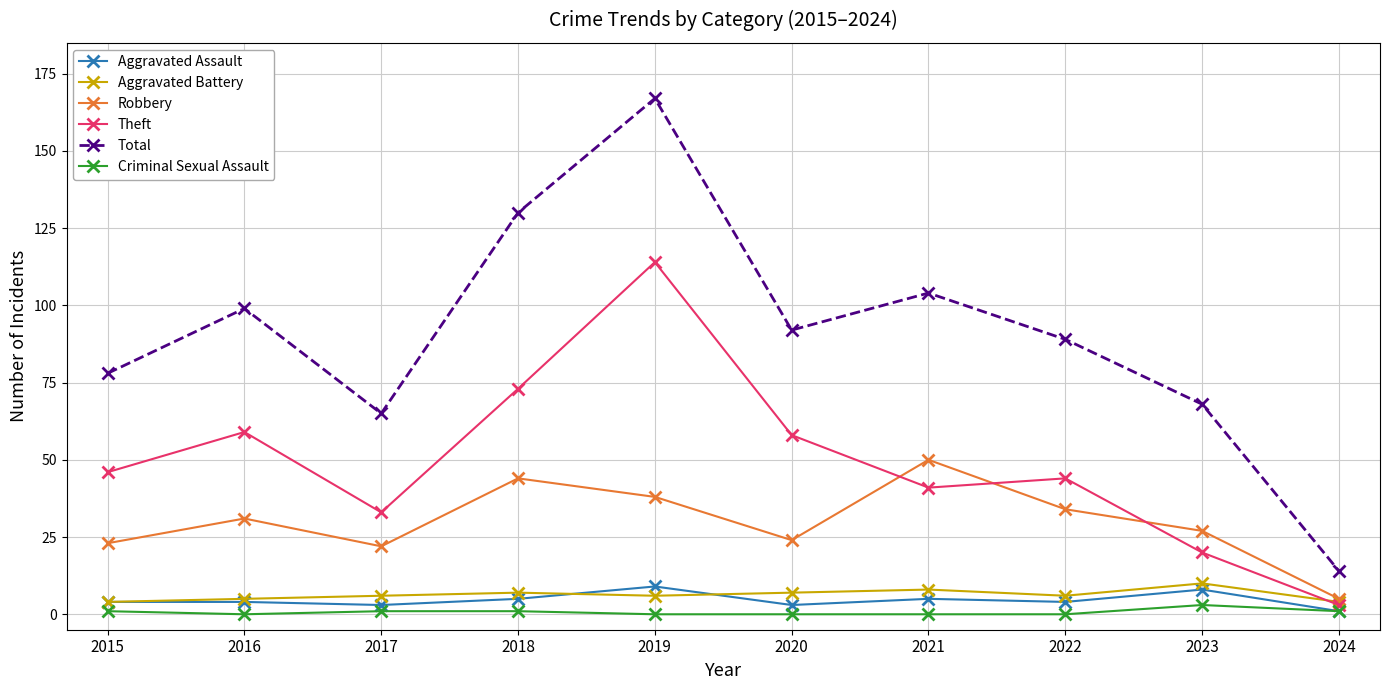

Which series has the largest range (max minus min)?

Total